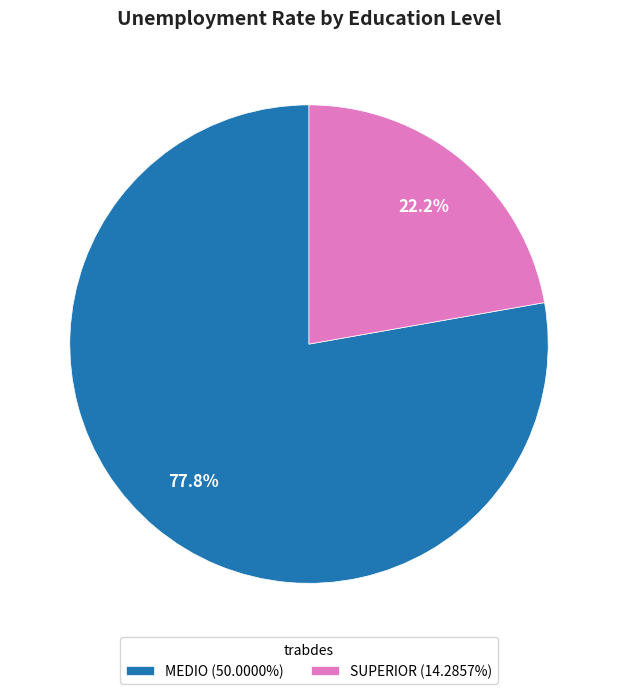

Which slice is the smallest?

SUPERIOR